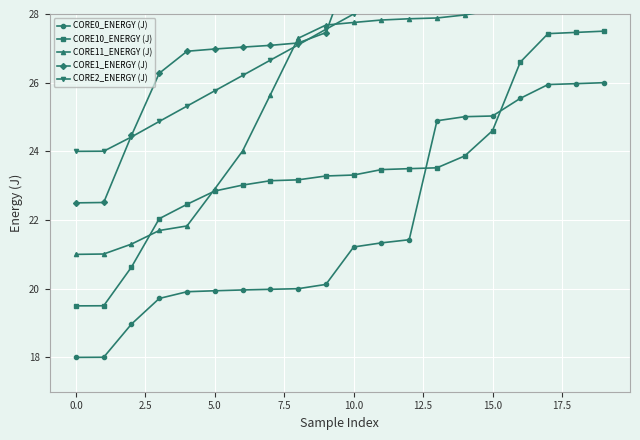

After their last crossing, which series has the higher values: CORE0_ENERGY (J) or CORE10_ENERGY (J)?

CORE10_ENERGY (J)